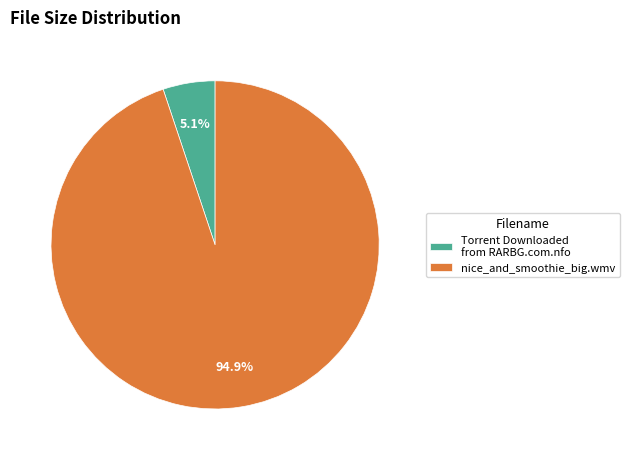

Is Torrent Downloaded from RARBG.com.nfo the majority of the pie?

No